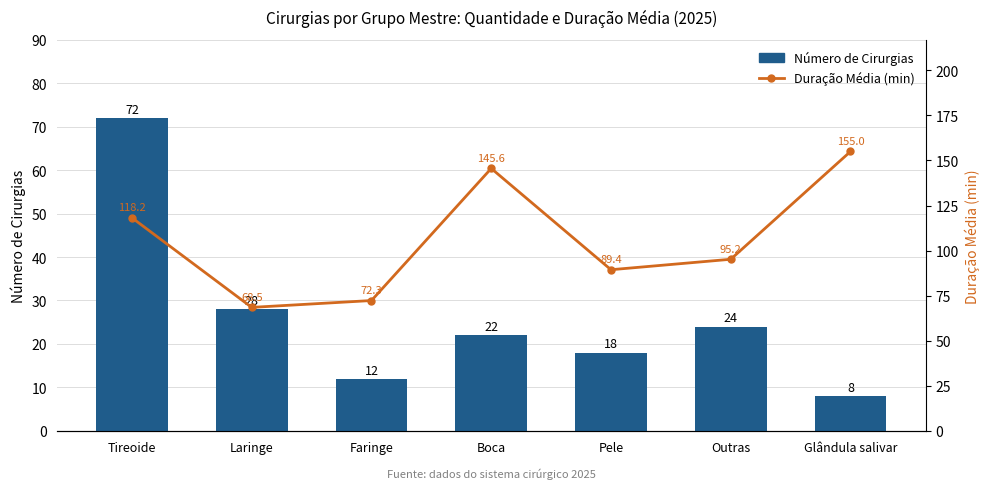

At which category is the sum across all series the highest?

Tireoide